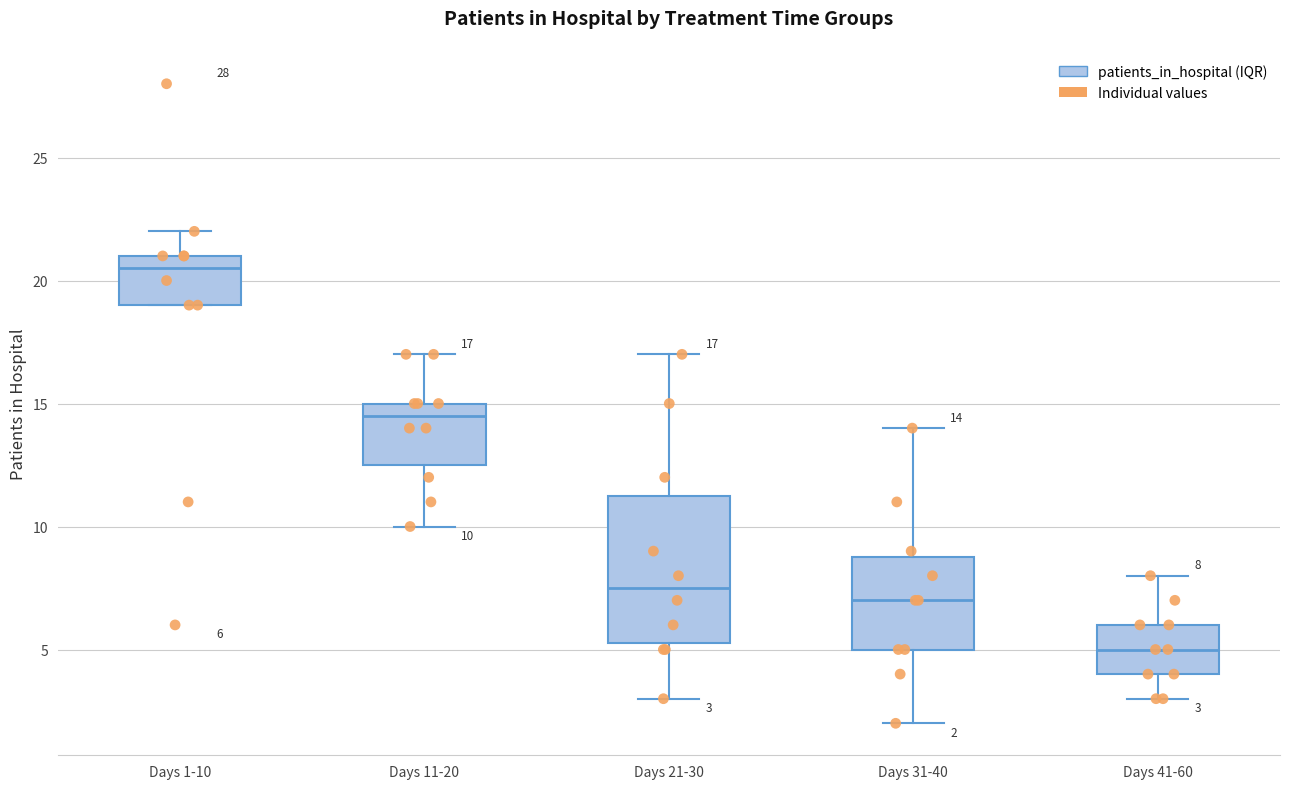

Which box is the tallest, from its lower edge to its upper edge?

Days 21-30